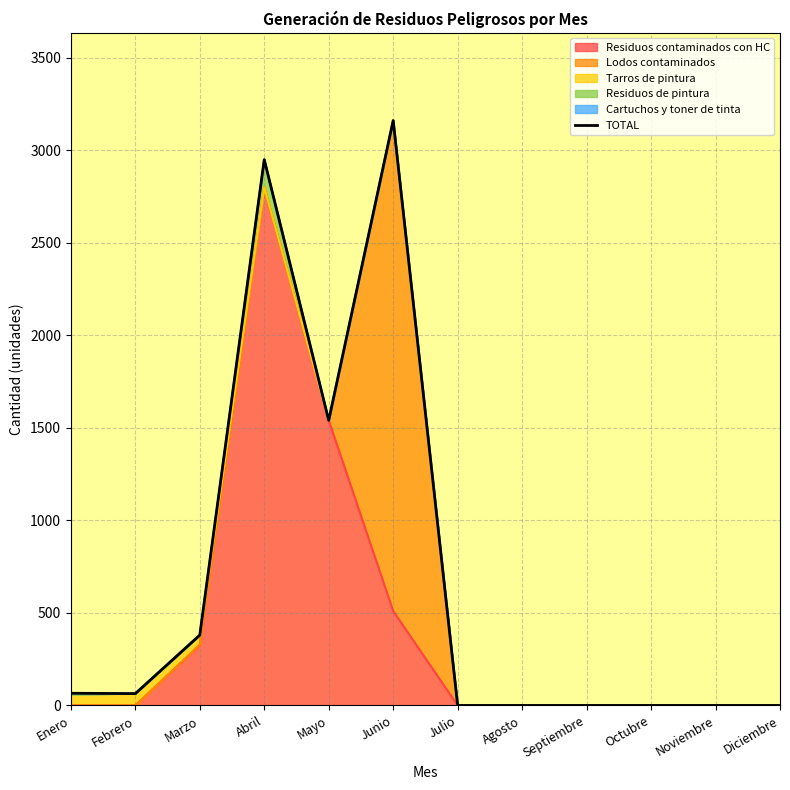

What value does the data have at Junio?

3160